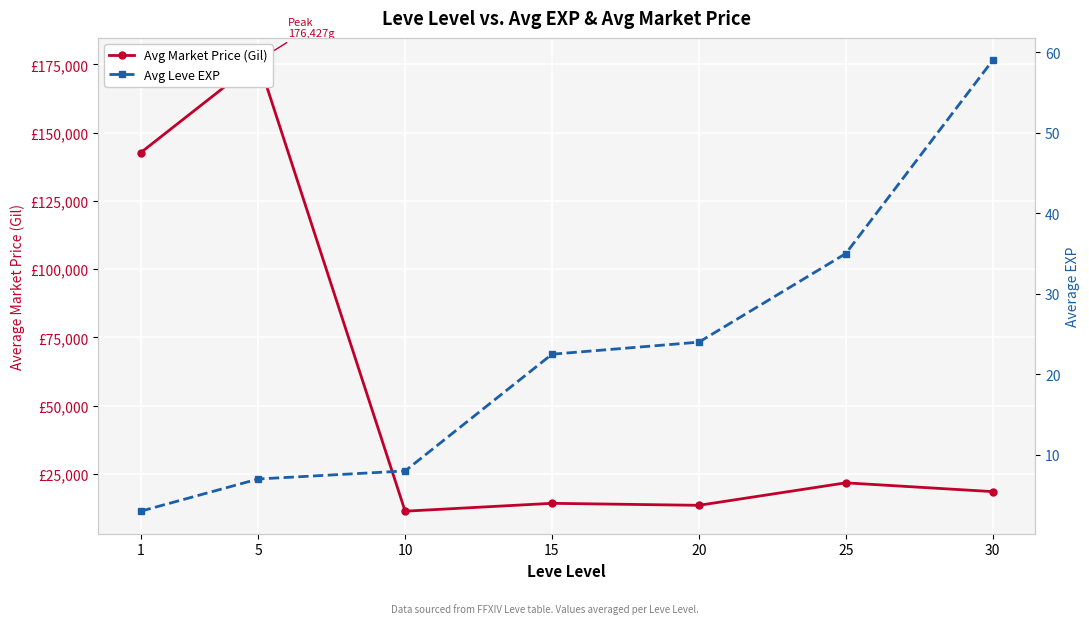

True or false: Avg Leve EXP and Avg Market Price (Gil) cross at least once.

False